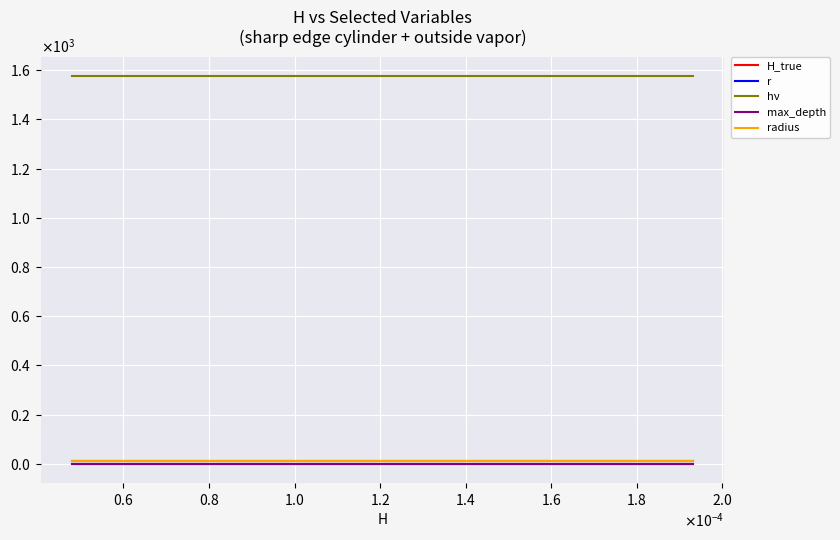

What are all the series names shown in the legend?

H_true, r, hν, max_depth, radius